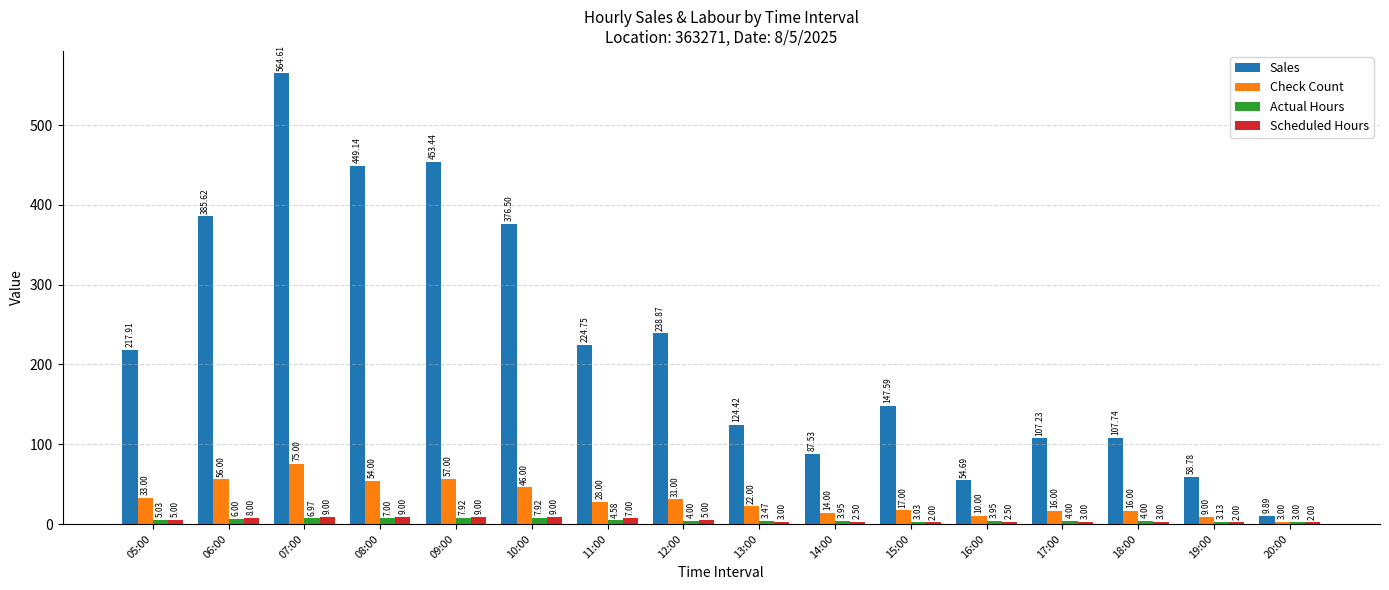

What are all the series names shown in the legend?

Sales, Check Count, Actual Hours, Scheduled Hours